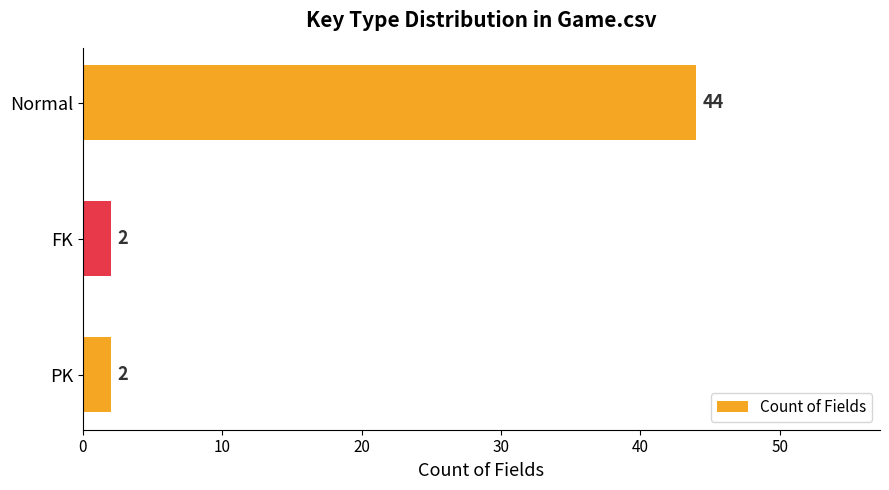

The chart shows a value of 2 at PK. True or false?

True